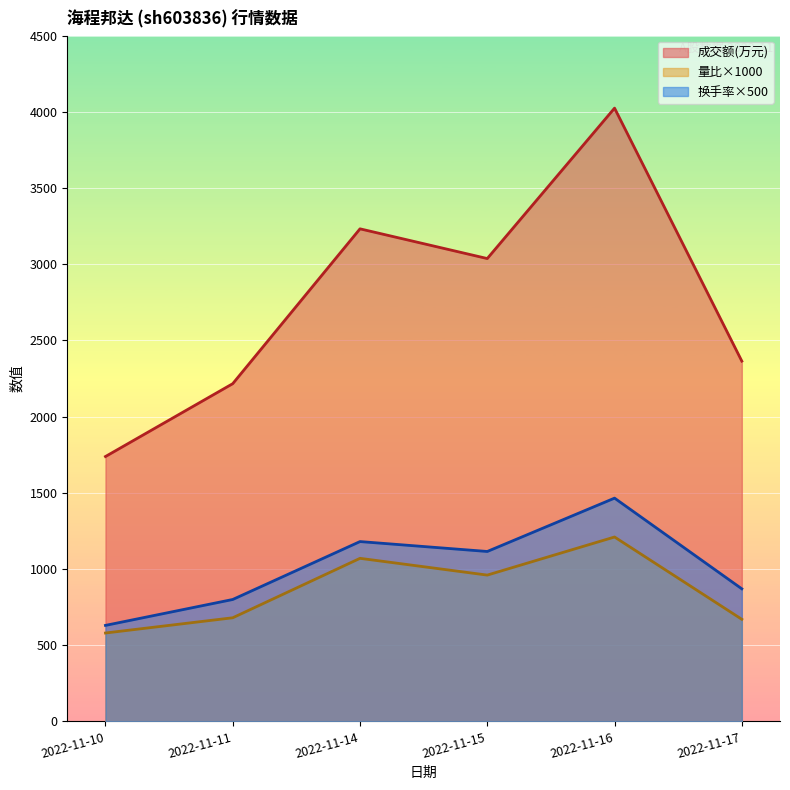

What is the sum of all 换手率 values?

6060